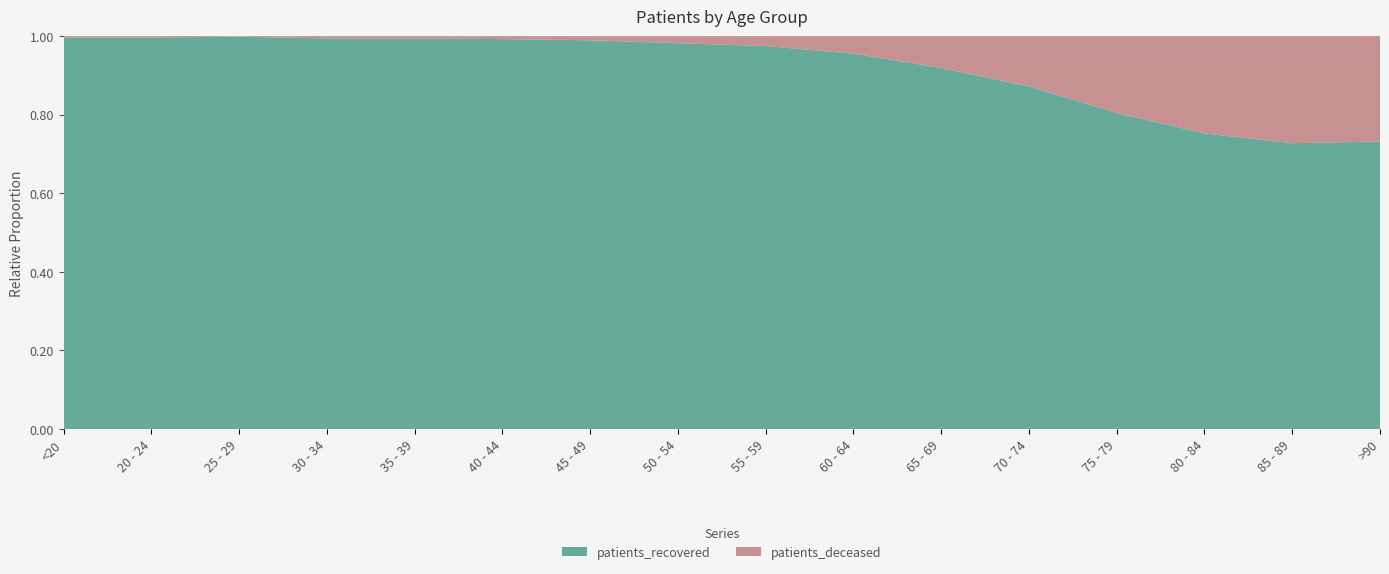

Reading left to right, what are all the values shown in this chart?

patients_deceased: 15	4	3	16	17	23	46	120	211	407	809	1621	2721	3145	2426	1142
patients_recovered: 4233	1140	1939	2647	2687	2963	4263	6546	8070	8714	9169	11060	11188	9549	6473	3114